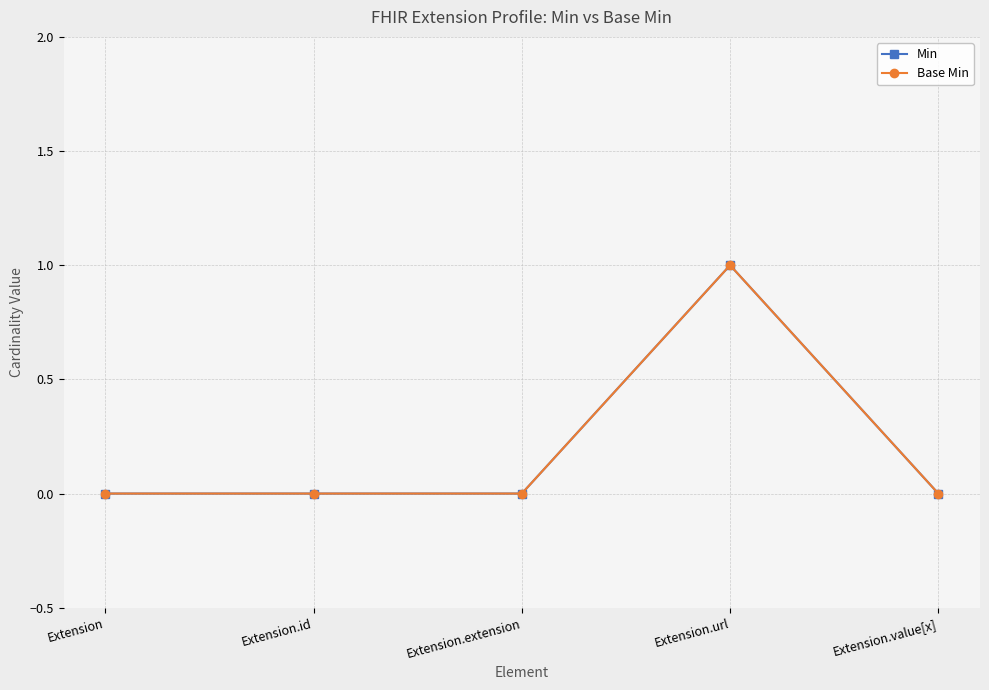

List the series in order of their peak value, lowest first.

Min, Base Min